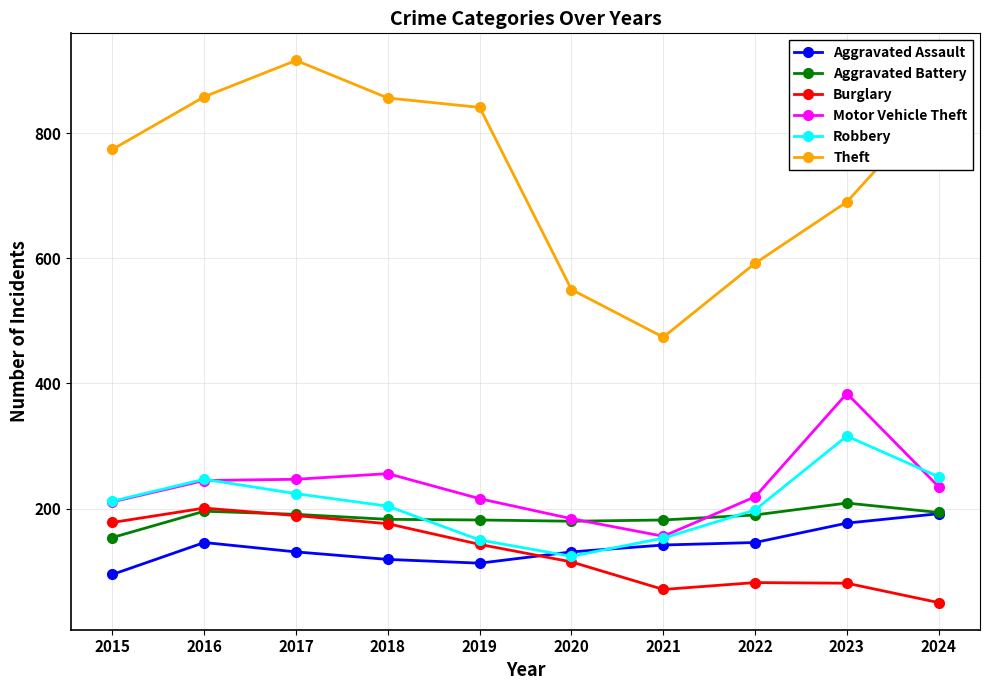

True or false: Motor Vehicle Theft and Theft intersect in this chart.

False